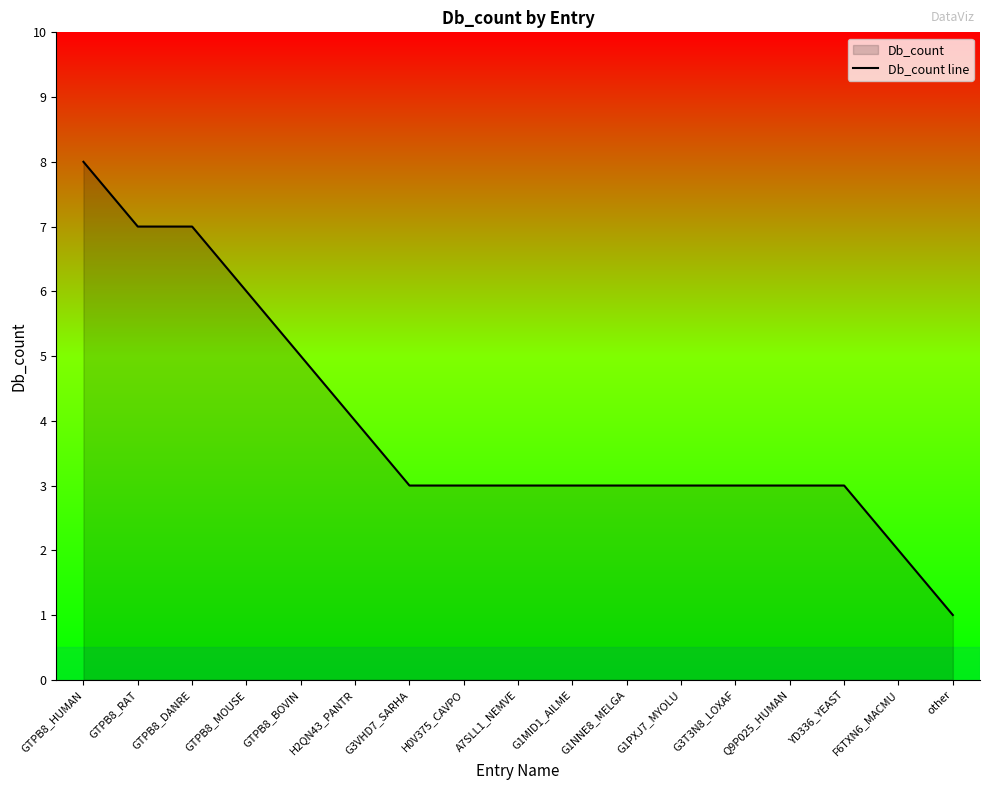

List the labels in order of value, smallest first.

other, F6TXN6_MACMU, G3VHD7_SARHA, H0V375_CAVPO, A7SLL1_NEMVE, G1MID1_AILME, G1NNE8_MELGA, G1PXJ7_MYOLU, G3T3N8_LOXAF, Q9P025_HUMAN, YD336_YEAST, H2QN43_PANTR, GTPB8_BOVIN, GTPB8_MOUSE, GTPB8_RAT, GTPB8_DANRE, GTPB8_HUMAN